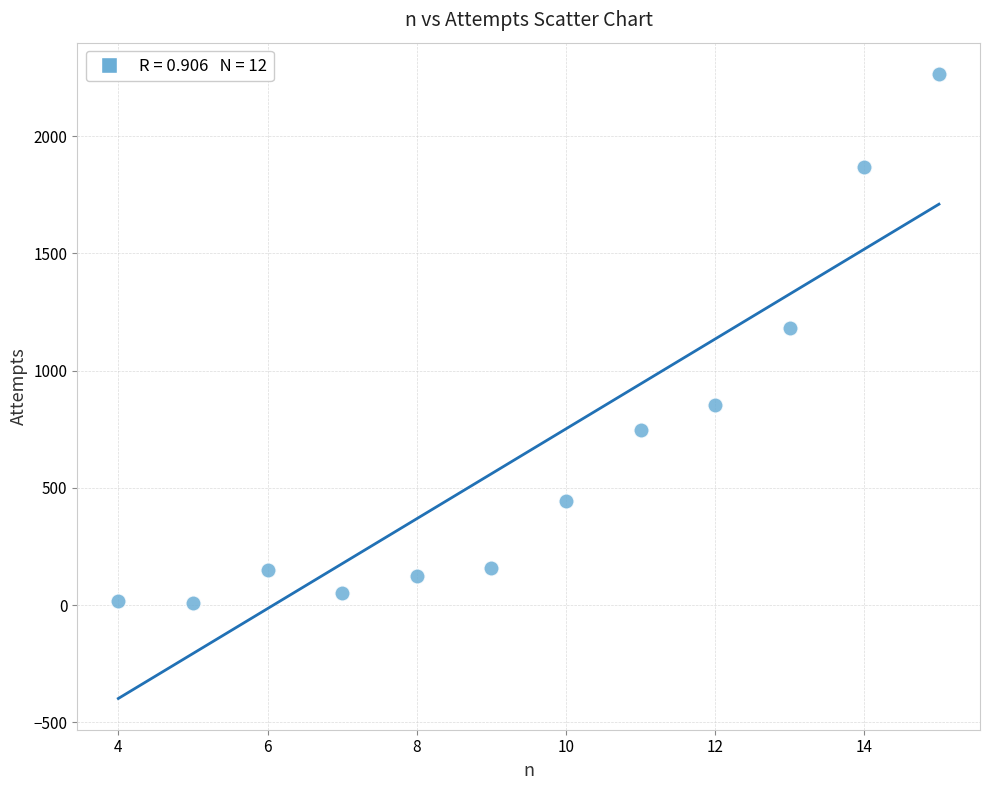

What Y value in the scatter plot is closest to 1138?

1181